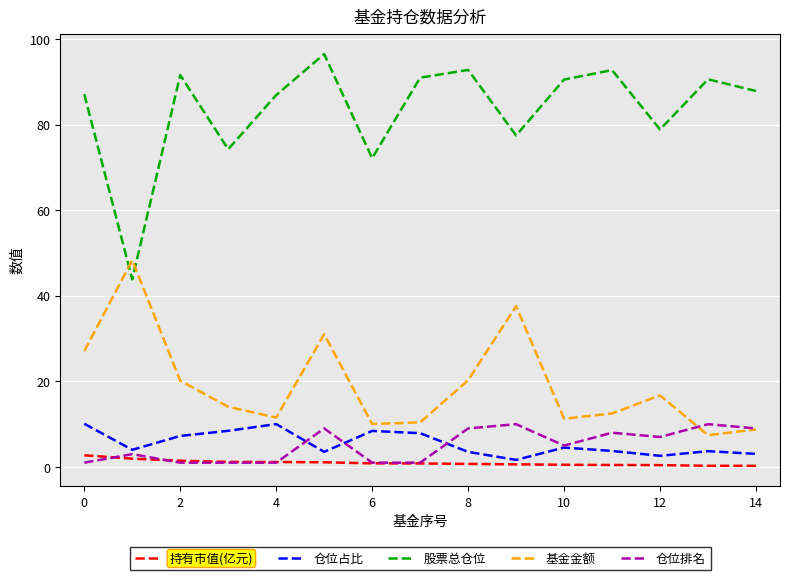

Which series has the largest range (max minus min)?

股票总仓位